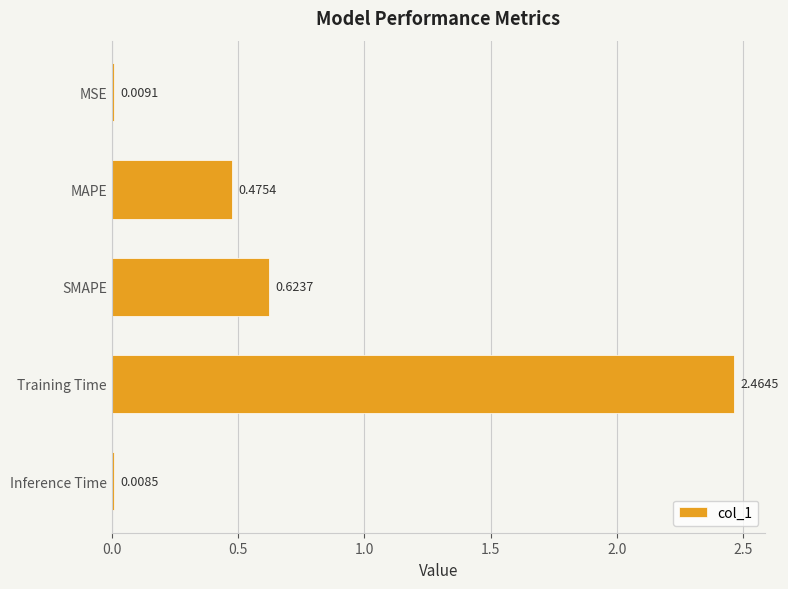

What is the sum of the values at SMAPE and MAPE?

1.1